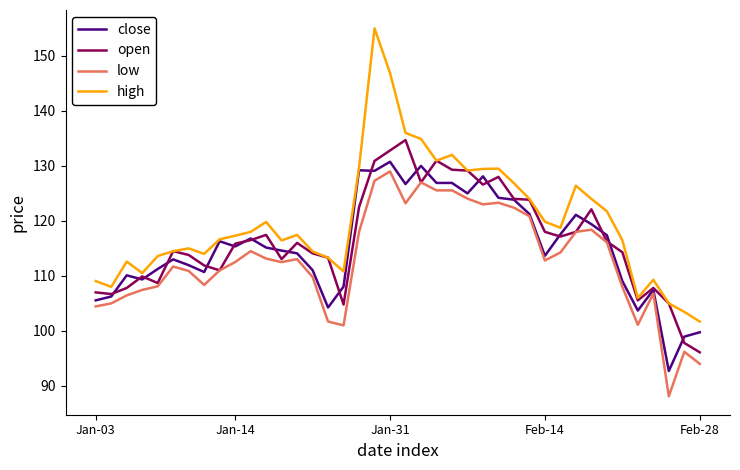

Which series has the largest total across all categories?

high